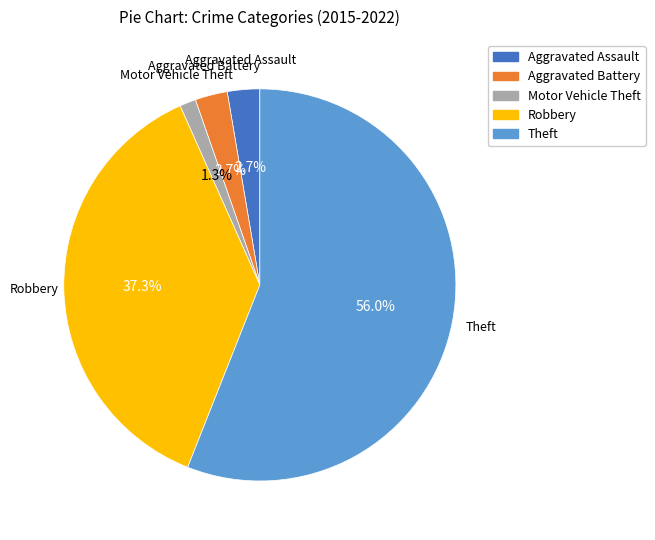

Which has a higher value, Robbery or Aggravated Assault?

Robbery